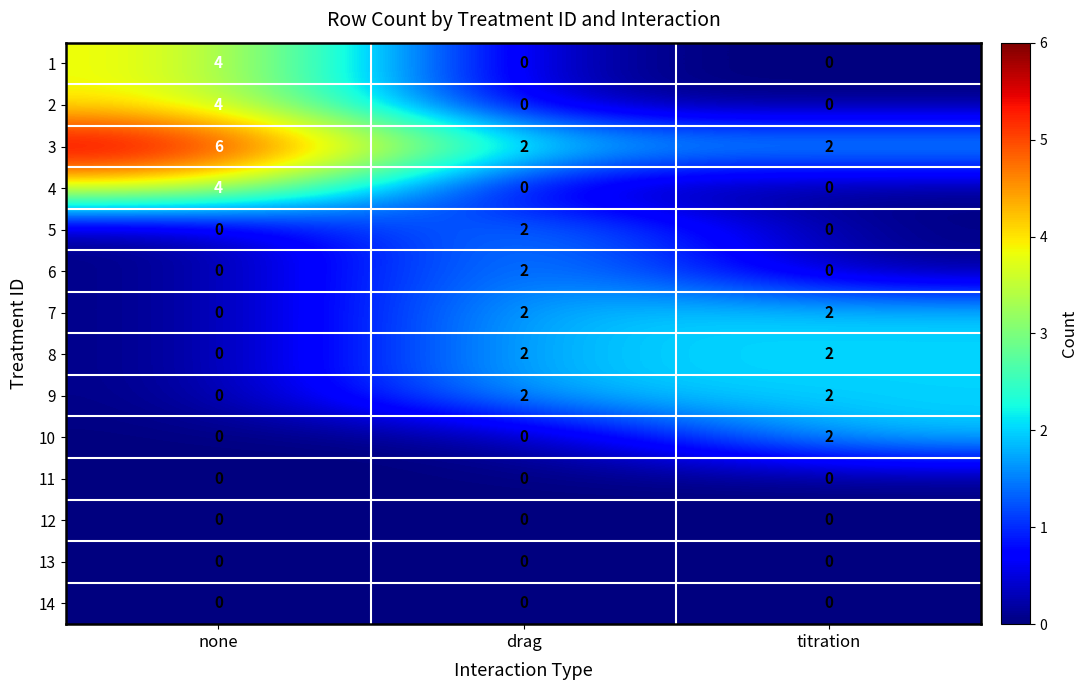

True or false: 8 has a value of 3 at titration.

False